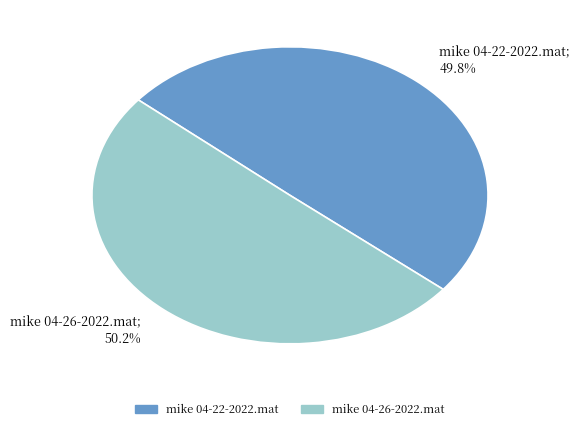

How many slices are in this pie chart?

2